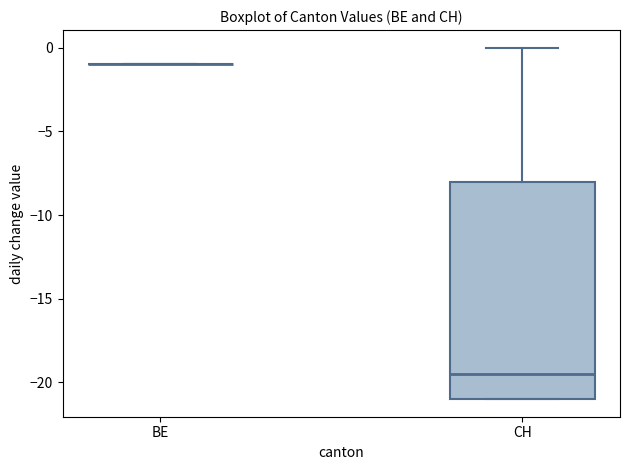

Reading left to right, read every box against the y-axis: the position of its median line, the range the box covers, and the ends of its whiskers. The values are not printed on the chart, so give them approximately, as read against the axis.

BE: box collapsed to a line at -1.0, whiskers -1.0 to -1.0
CH: median -19.5, box -21.0 to -8.0, whiskers -21.0 to 0.0